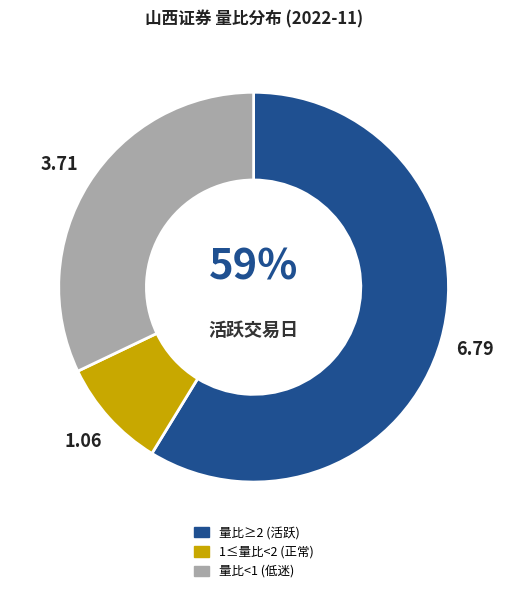

Does any single category account for the majority?

Yes